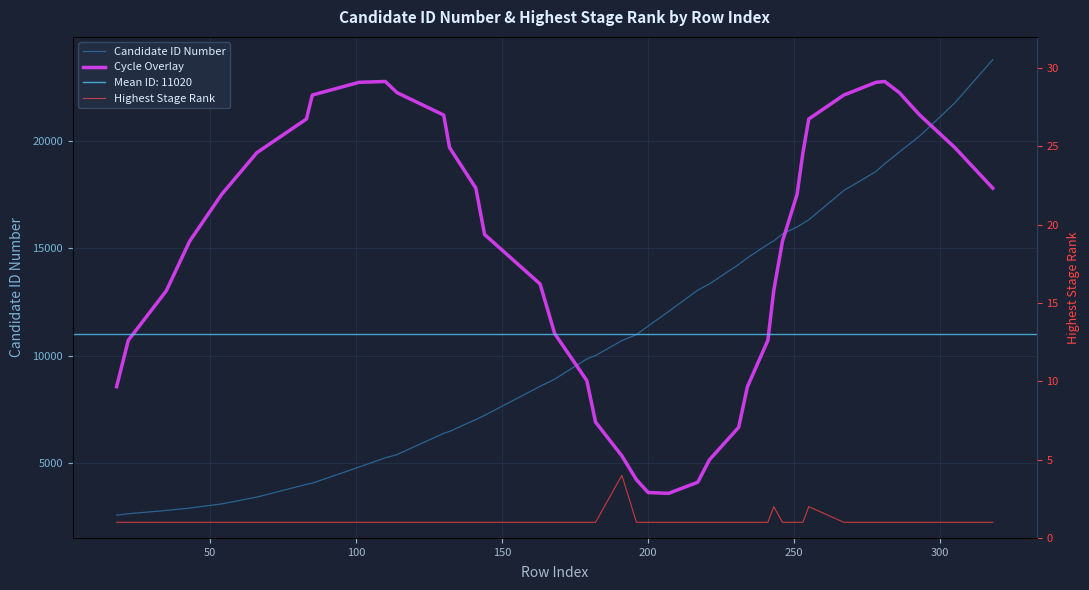

The Cycle Overlay series shows 22667.2 at 150. True or false?

False